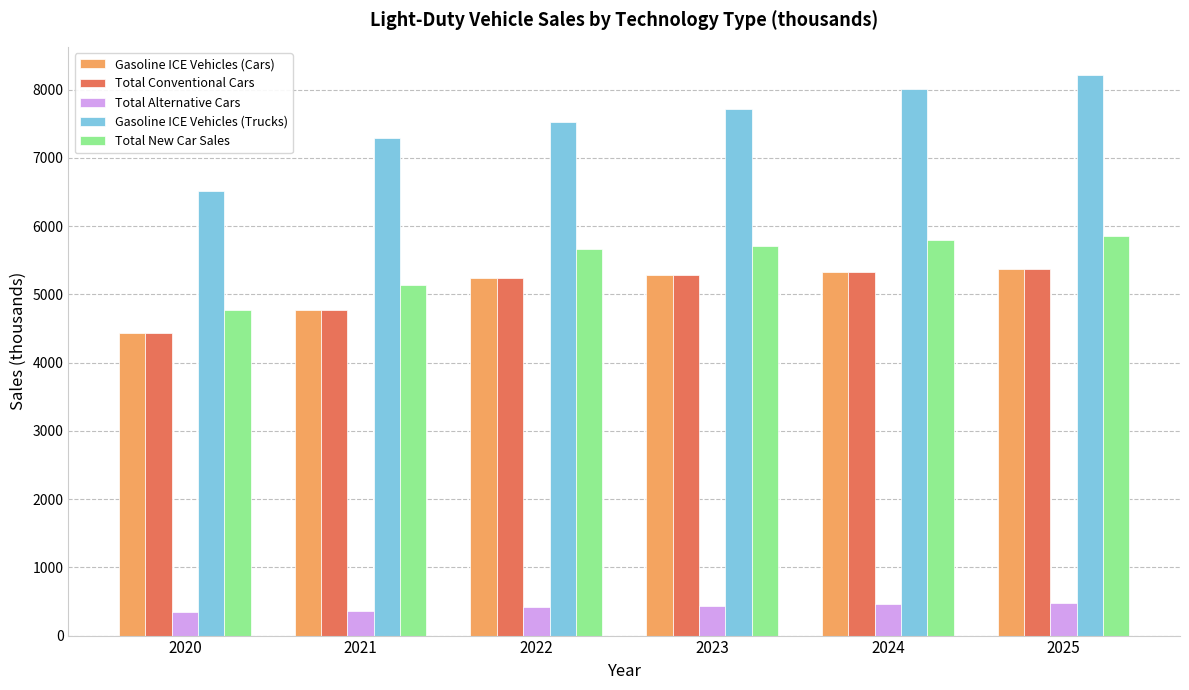

Are the bars grouped side by side (vs. stacked)?

Yes